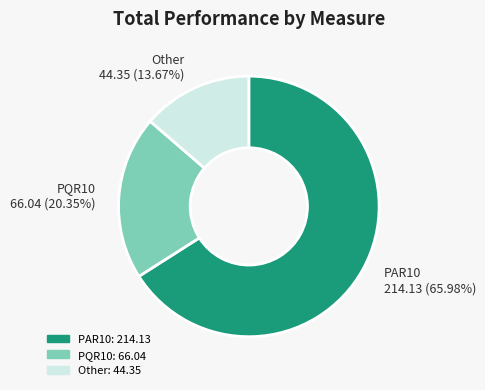

Is PAR10 214.13 (65.98%) the majority of the pie?

Yes